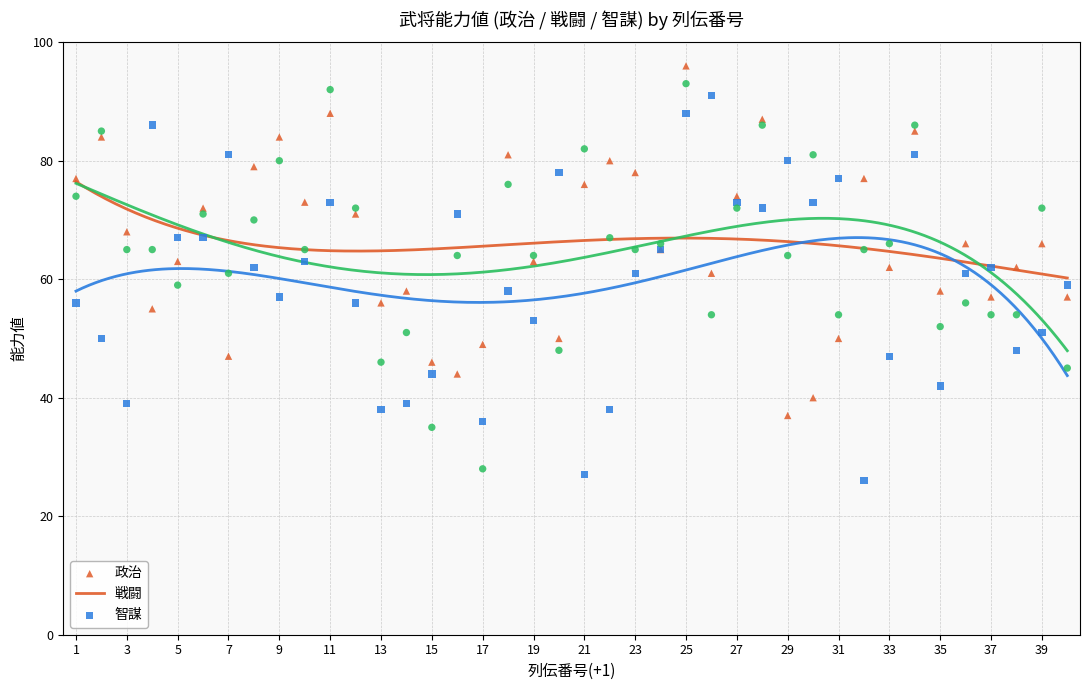

Which series has the largest total across all categories?

政治